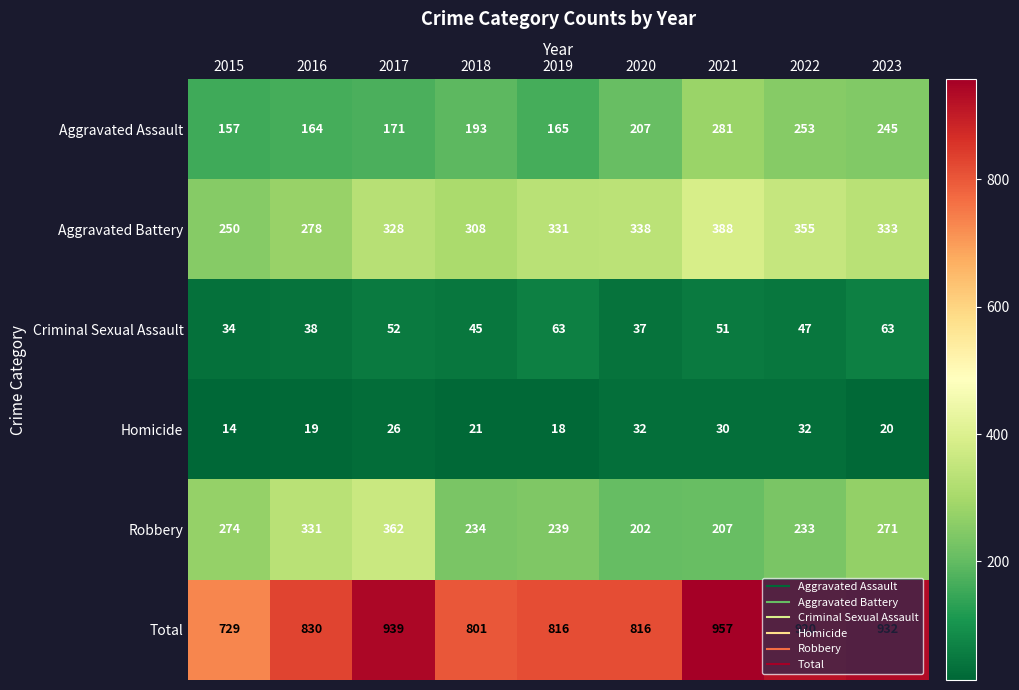

What is the difference between the Homicide values at 2016 and 2015?

5